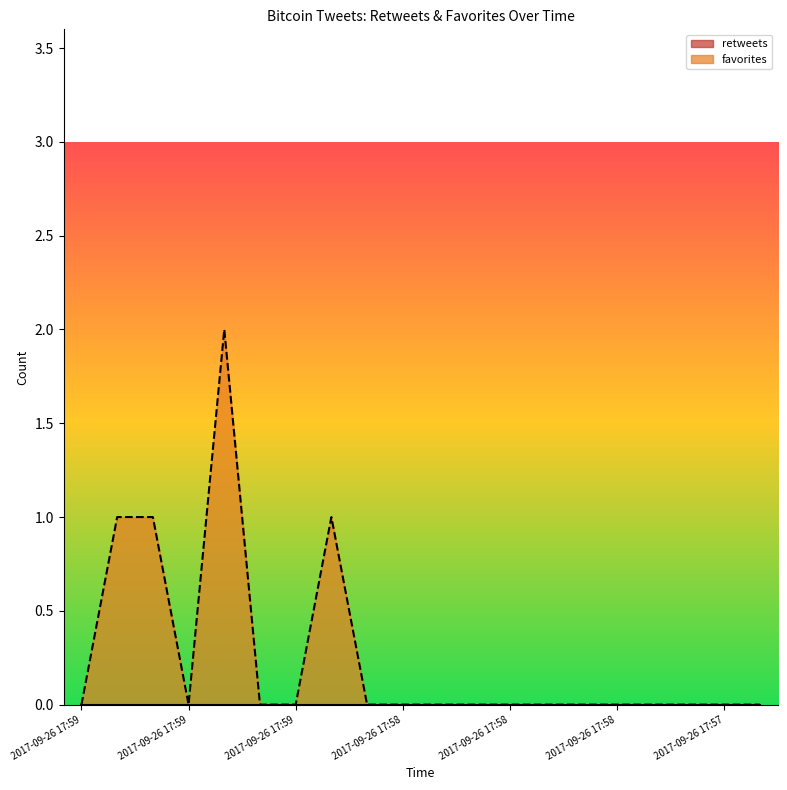

At which category does the data reach its first local peak?

2017-09-26 17:59